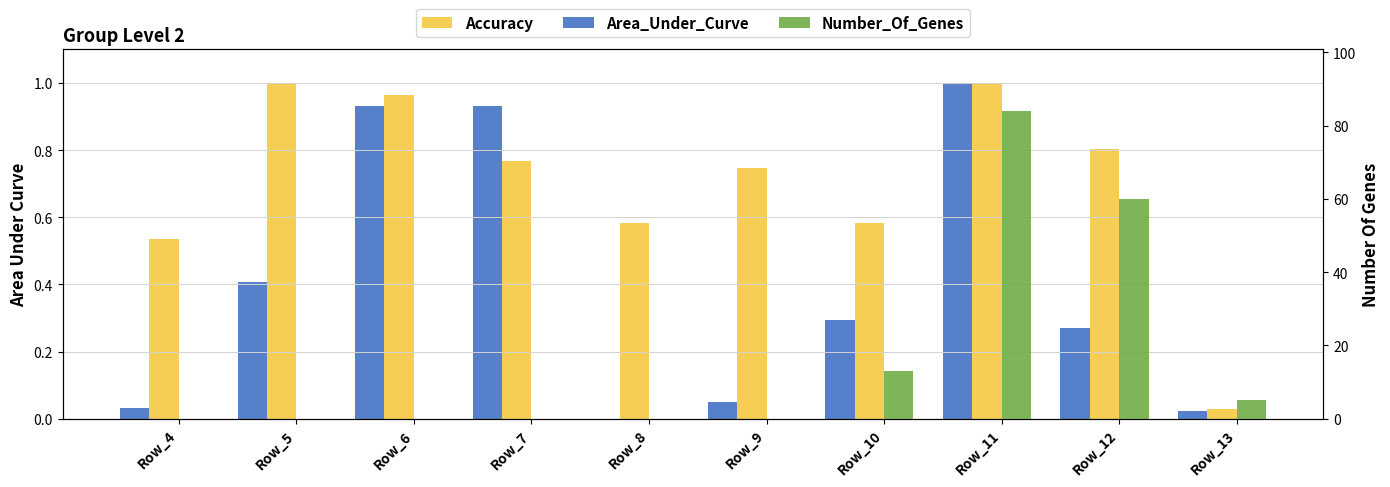

Reading right to left, list all the values displayed in this chart.

Area_Under_Curve: 0.0	0.3	1.0	0.3	0.0	0.0	0.9	0.9	0.4	0.0
Accuracy: 0.0	0.8	1.0	0.6	0.7	0.6	0.8	1.0	1.0	0.5
Number_Of_Genes: 5.0	60.0	84.0	13.0	0.0	0.0	0.0	0.0	0.0	0.0